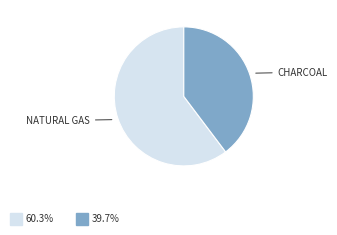

Is there any slice that represents more than half of the pie?

Yes